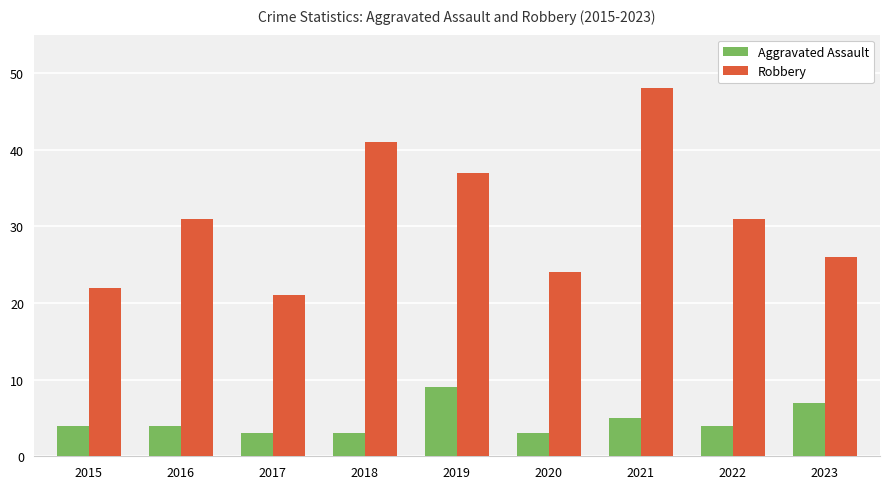

True or false: Robbery has a value of 37 at 2015.

False